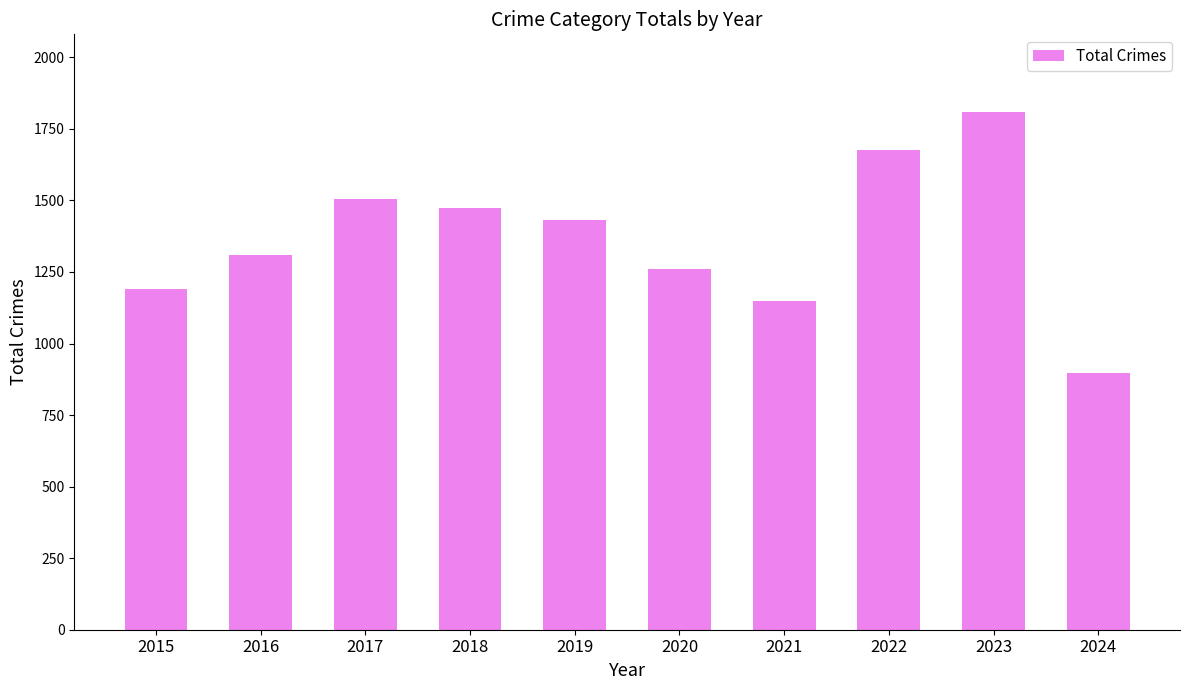

Approximately how many times larger is the value at 2021 compared to 2019?

0.8